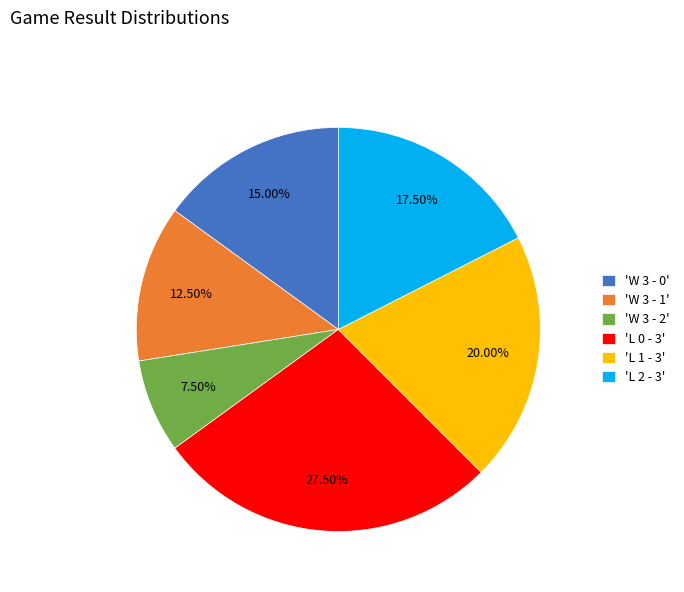

What is the largest slice in the pie chart?

'L 0 - 3'